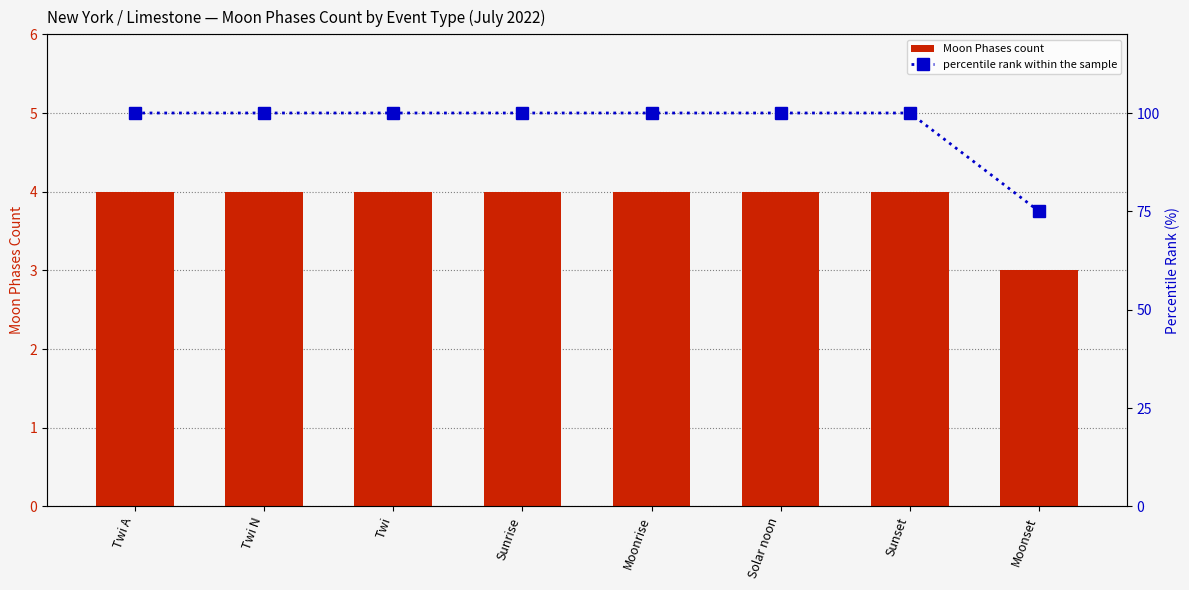

What are all the series names shown in the legend?

Moon Phases count, percentile rank within the sample